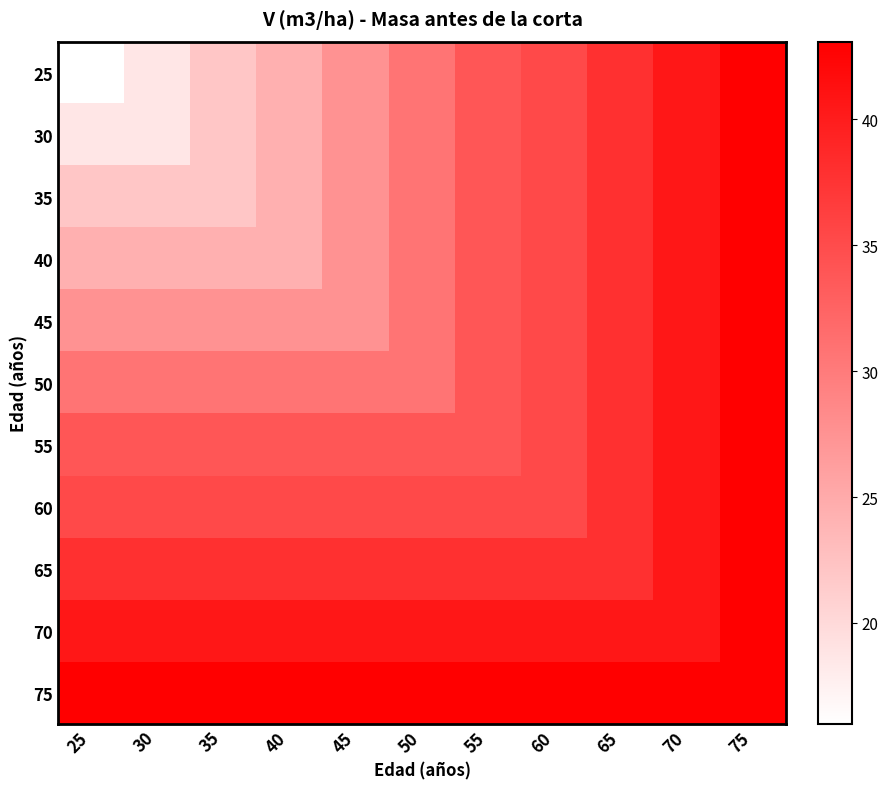

Rank the series at 35 from highest to lowest value.

75, 70, 65, 60, 55, 50, 45, 40, 25, 30, 35